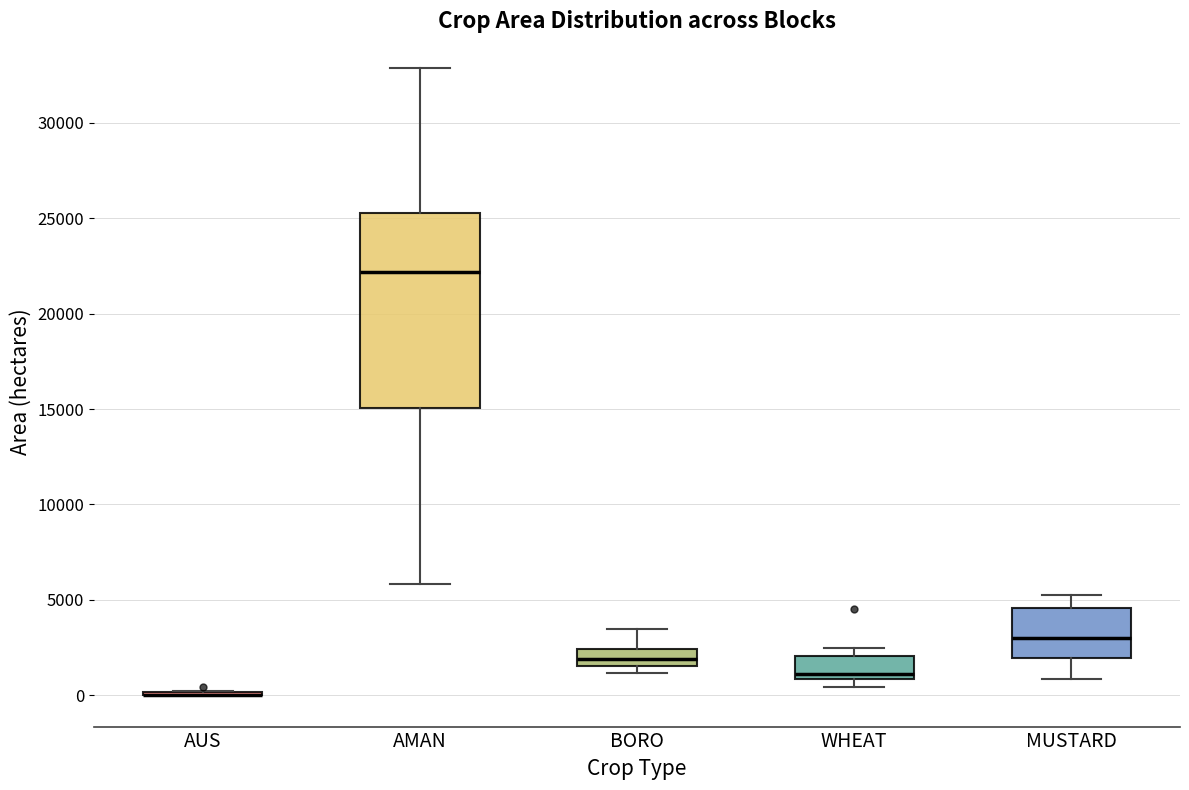

Reading left to right, read every box against the y-axis: the position of its median line, the range the box covers, and the ends of its whiskers. The values are not printed on the chart, so give them approximately, as read against the axis.

AUS: box collapsed to a line at 0, whiskers 0 to 0
AMAN: median 22000, box 15000 to 25500, whiskers 6000 to 33000
BORO: median 2000, box 1500 to 2500, whiskers 1000 to 3500
WHEAT: median 1000 (just above the box's lower edge), box 1000 to 2000, whiskers 500 to 2500
MUSTARD: median 3000, box 2000 to 4500, whiskers 1000 to 5500